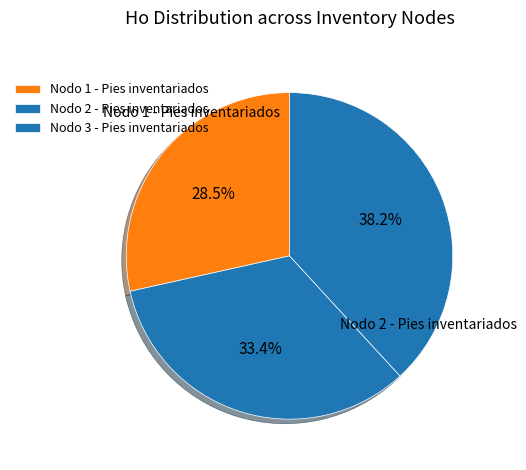

To the nearest percent, what portion does Nodo 2 - Pies inventariados represent?

33%